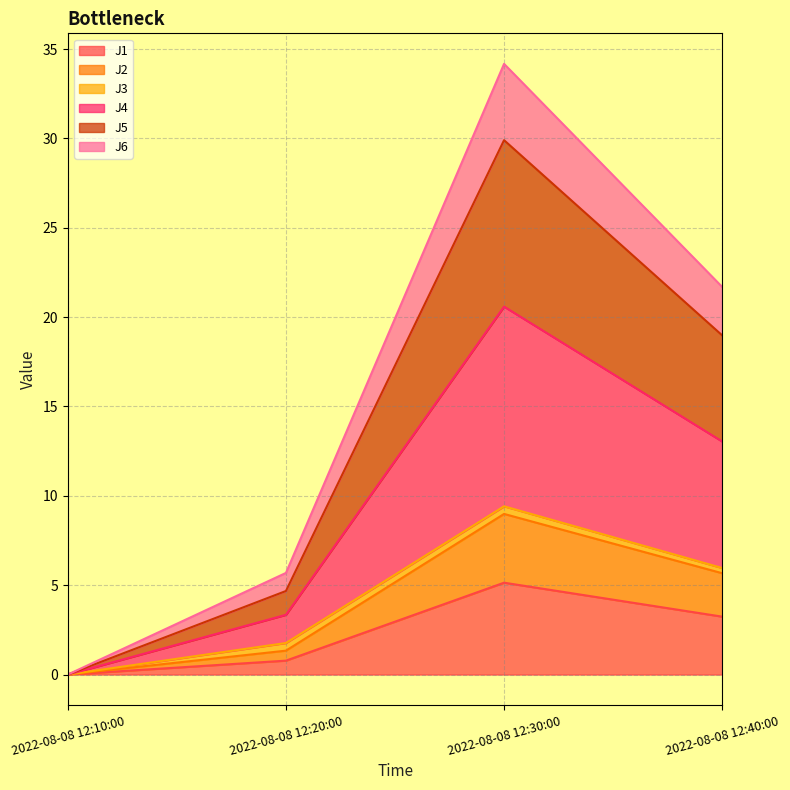

At which category is the sum across all series the highest?

2022-08-08 12:30:00